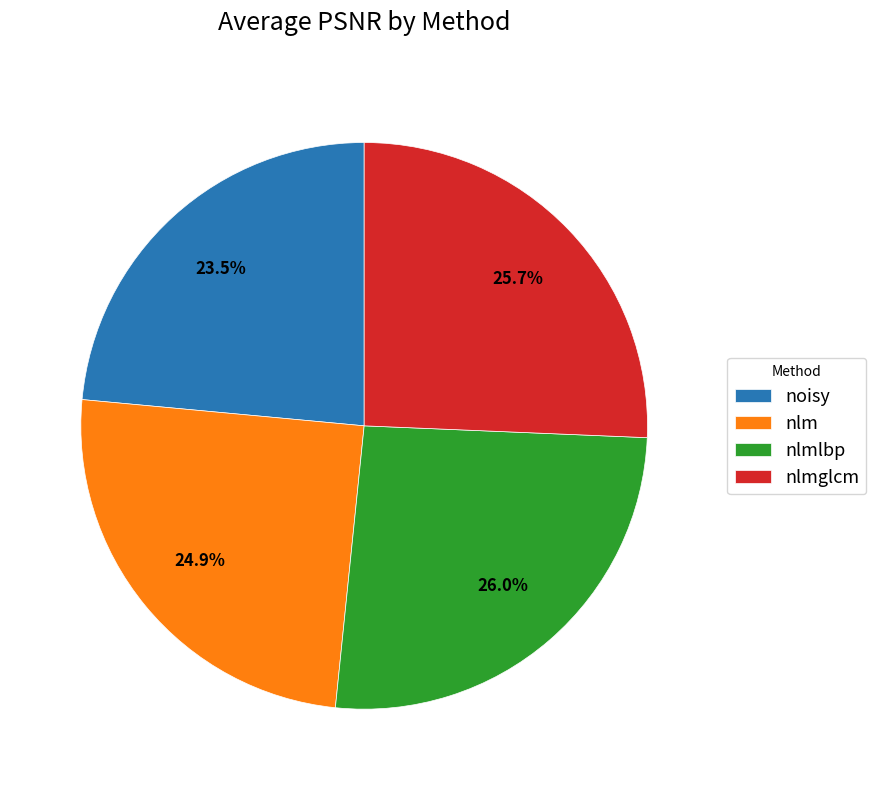

What is the total percentage of nlmlbp and nlm?

50.8%